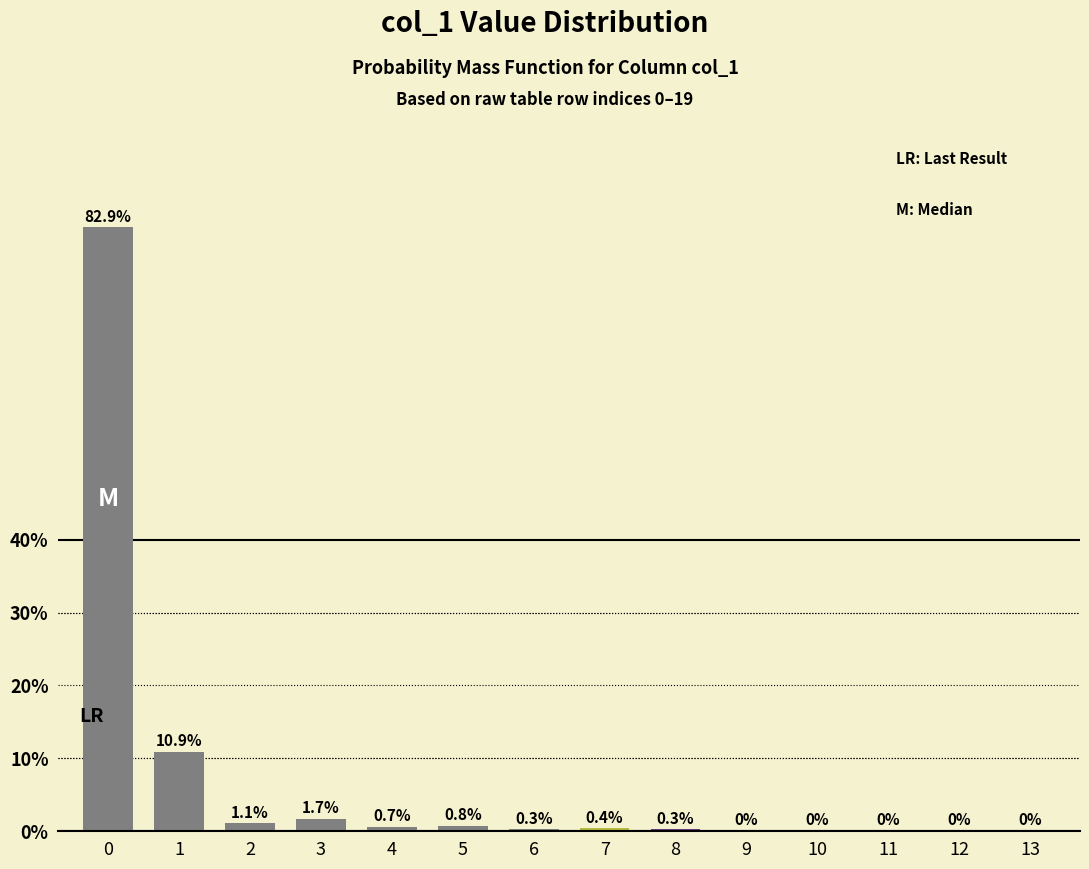

The chart shows a value of 10.9 at 1. True or false?

True